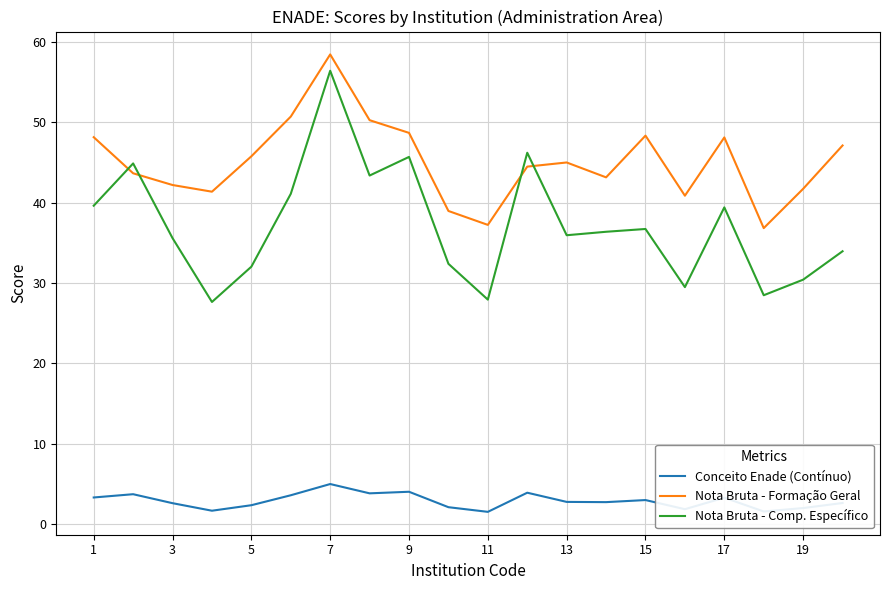

What is the difference between the maximum and minimum values in the Nota Bruta - Comp. Específico series?

28.8